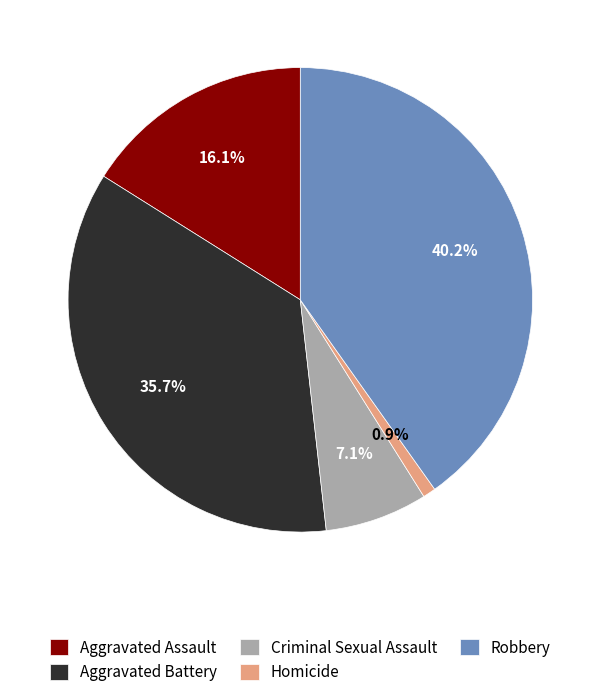

Count the number of slices in the pie.

5